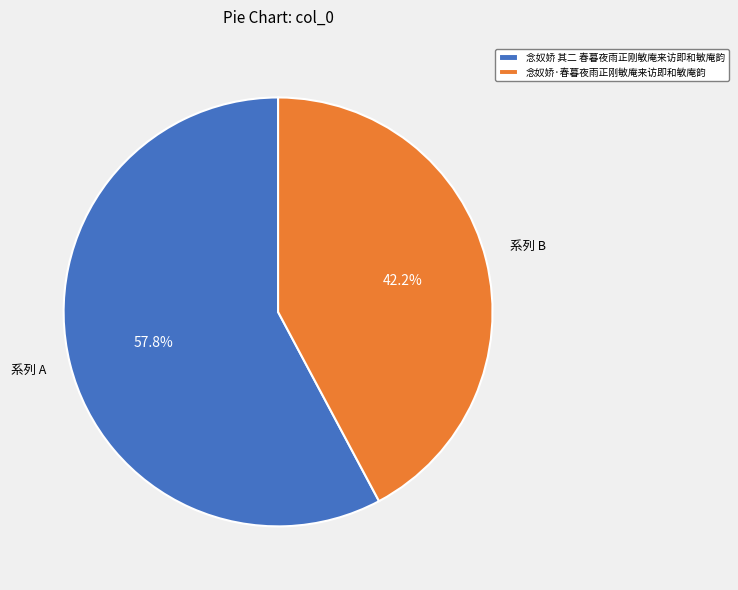

What percentage is the 念奴娇 其二 春暮夜雨正刚敏庵来访即和敏庵韵 slice, to the nearest percent?

58%